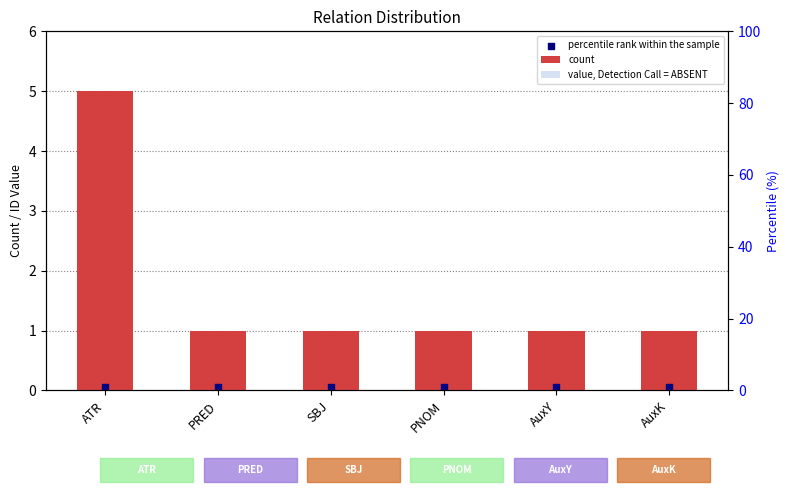

At how many categories does at least one series exceed 1?

1